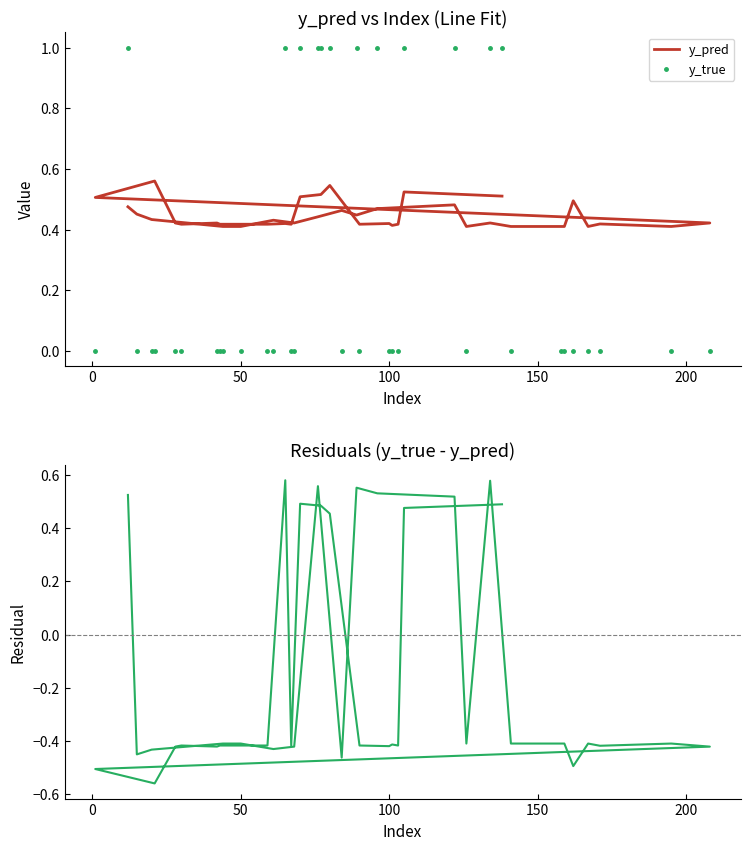

What is the average value of the Residuals (y_true - y_pred) series?

-0.1